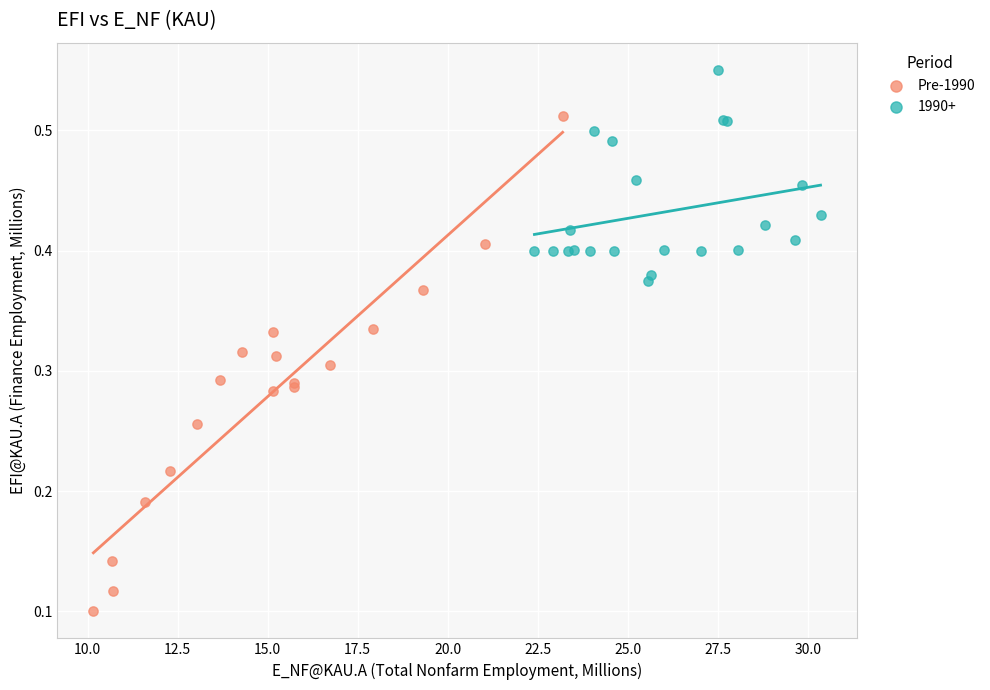

Which series reaches the maximum Y coordinate?

1990+